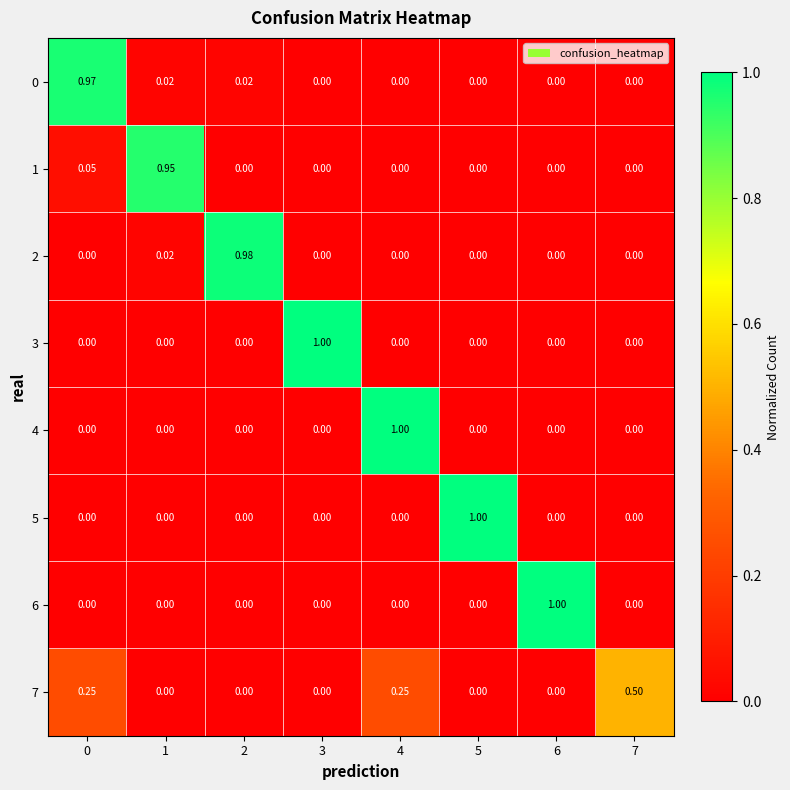

Is the value of 0 at 5 greater than the value of 3 at 3?

No